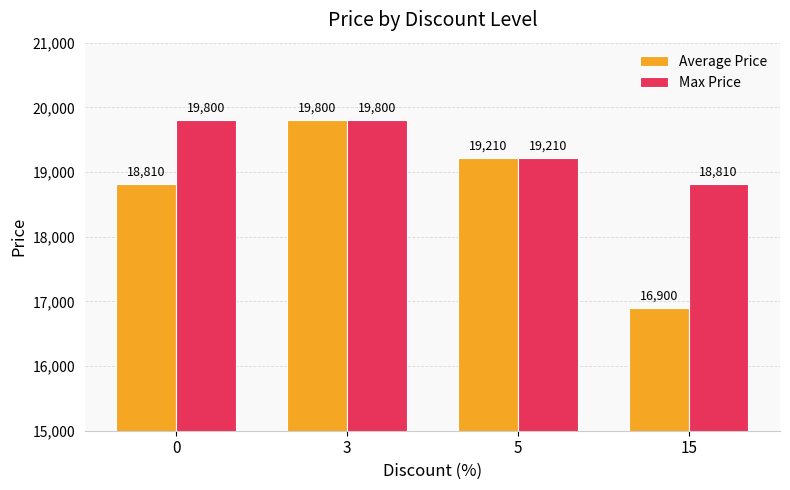

Reading left to right, what are all the values shown in this chart?

Average Price: 18810	19800	19210	16900
Max Price: 19800	19800	19210	18810